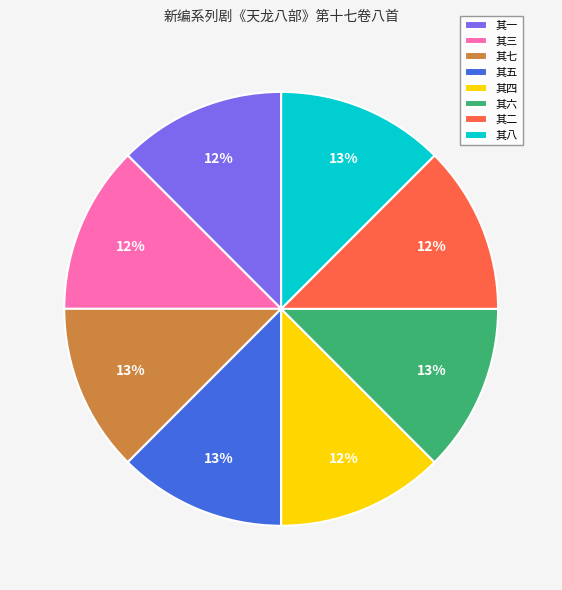

To the nearest percent, what portion does 其七 represent?

13%